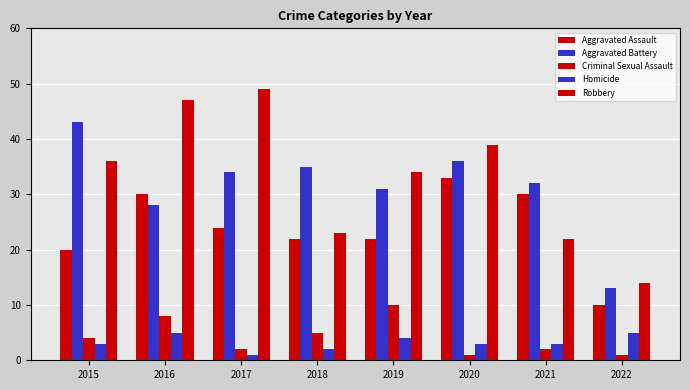

At how many categories does at least one series exceed 12?

8